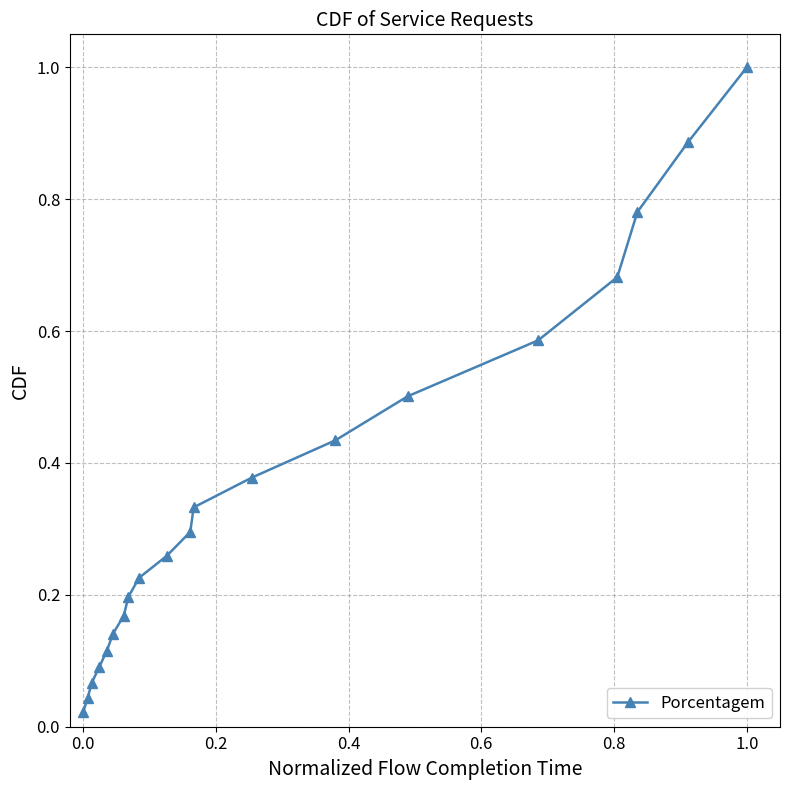

What is the value of the 15th point from the left?

0.5